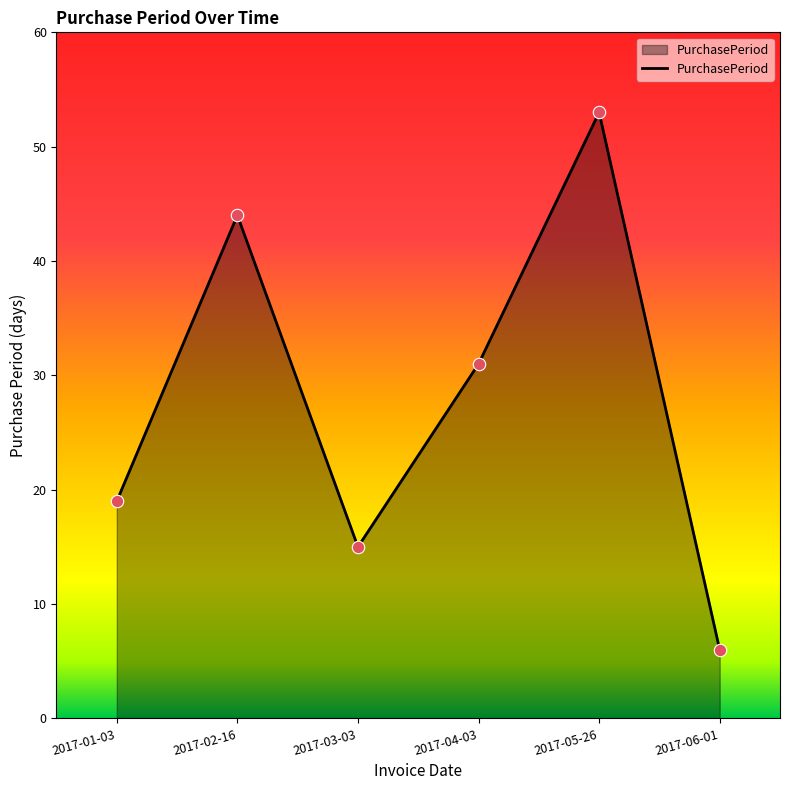

Approximately how many times larger is the value at 2017-02-16 compared to 2017-06-01?

7.3